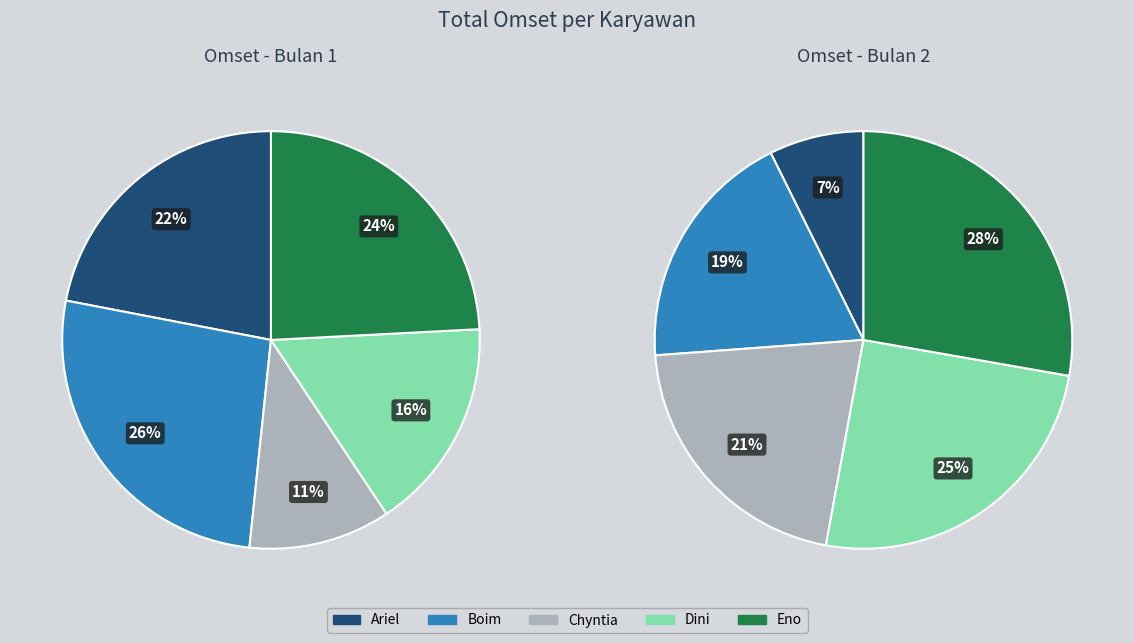

Which slice is the largest?

Eno